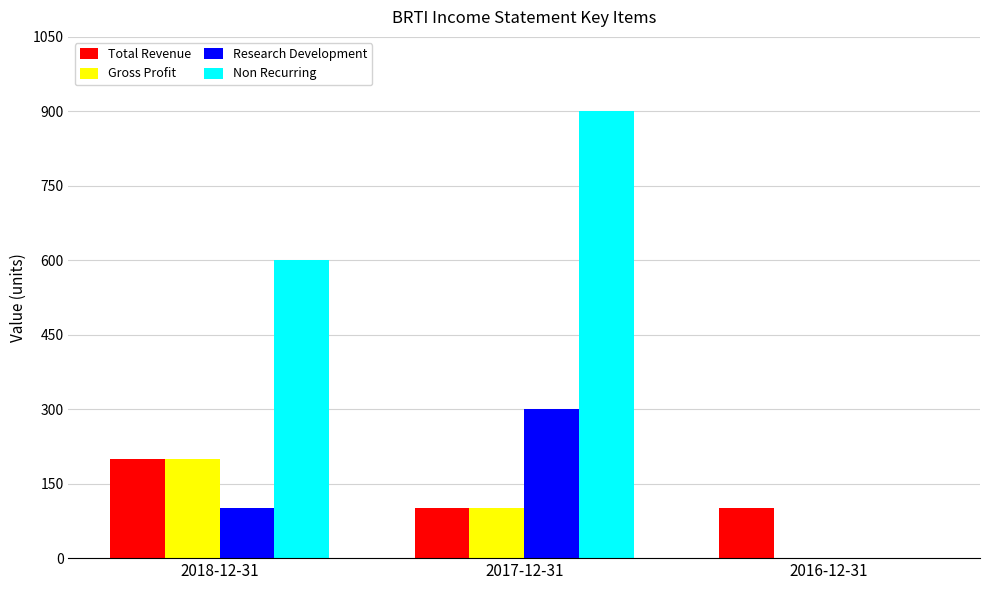

Reading left to right, what are all the values shown in this chart?

Total Revenue: 2018-12-31=200	2017-12-31=100	2016-12-31=100
Gross Profit: 2018-12-31=200	2017-12-31=100	2016-12-31=0
Research Development: 2018-12-31=100	2017-12-31=300	2016-12-31=0
Non Recurring: 2018-12-31=600	2017-12-31=900	2016-12-31=0